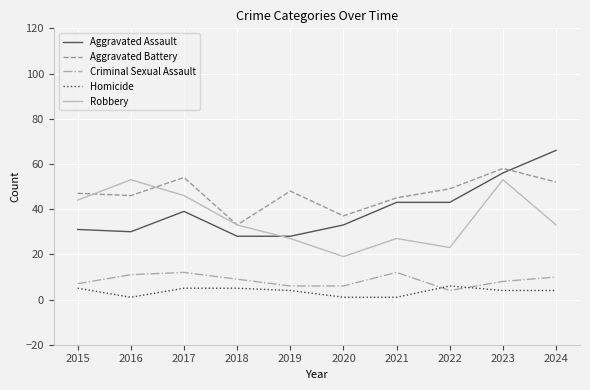

How many values in the Aggravated Assault series are below 39?

5